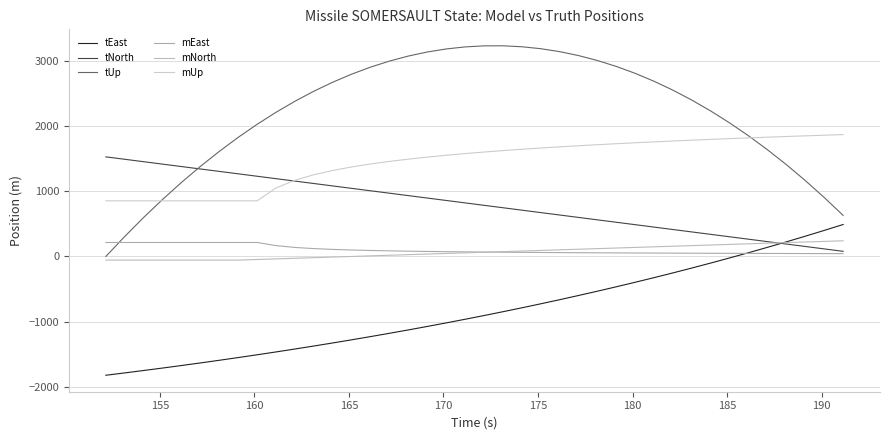

What are all the series names shown in the legend?

tEast, tNorth, tUp, mEast, mNorth, mUp